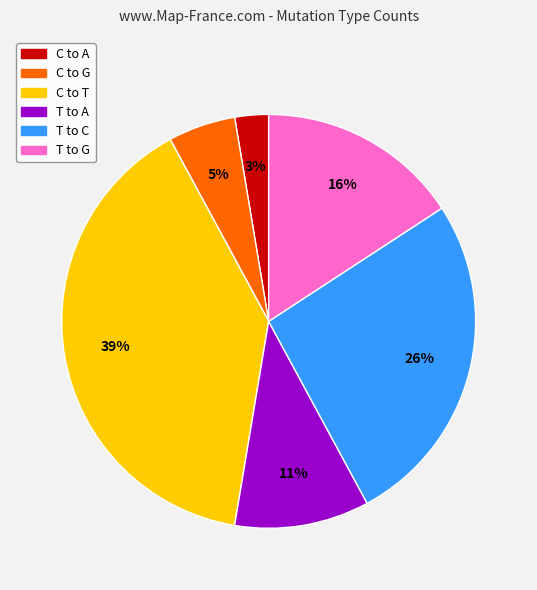

Does any single category account for the majority?

No